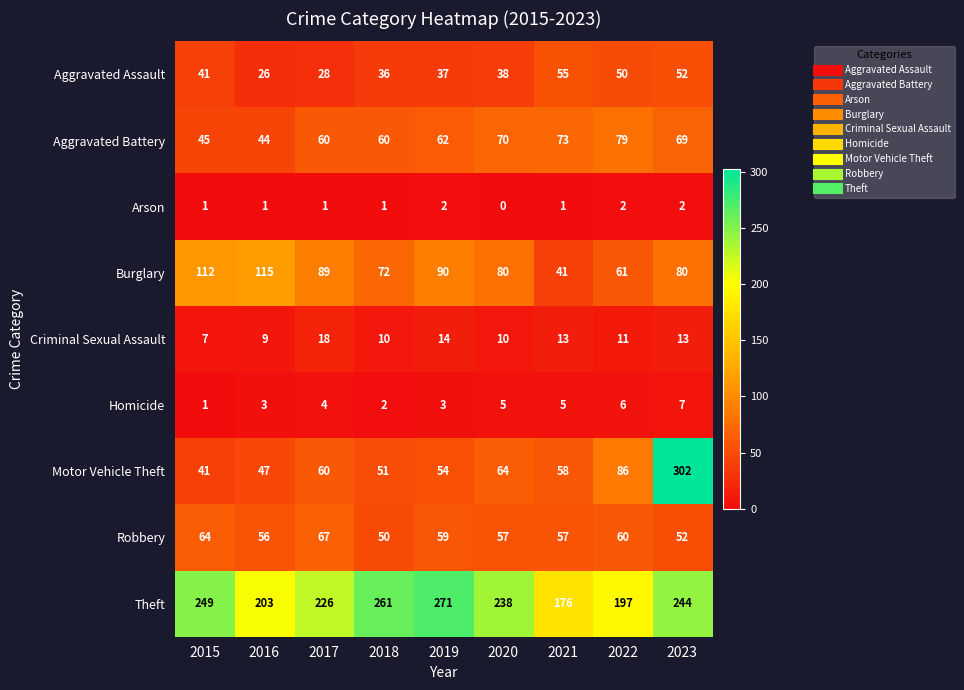

At how many categories does at least one series exceed 145?

9